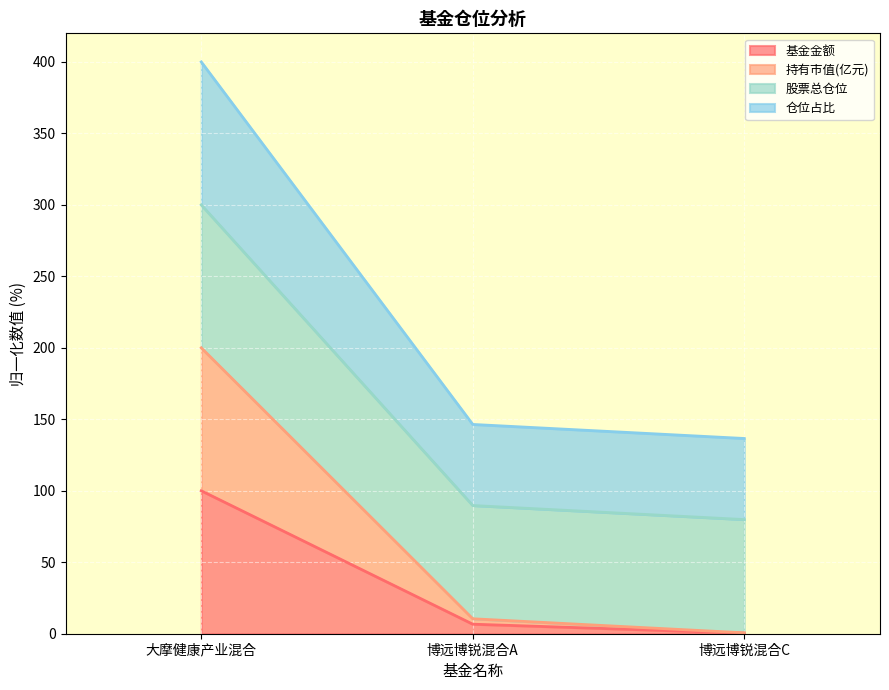

Is it true that 股票总仓位 equals 458.9 at 大摩健康产业混合?

False